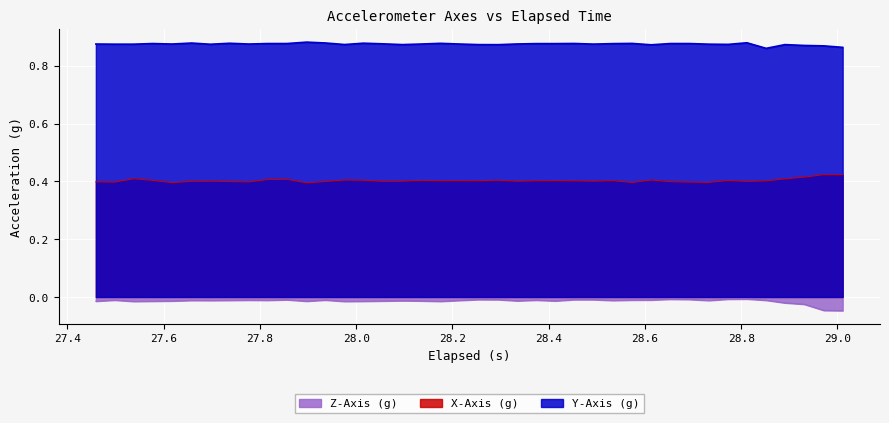

True or false: Y-Axis (g) and X-Axis (g) cross at least once.

False